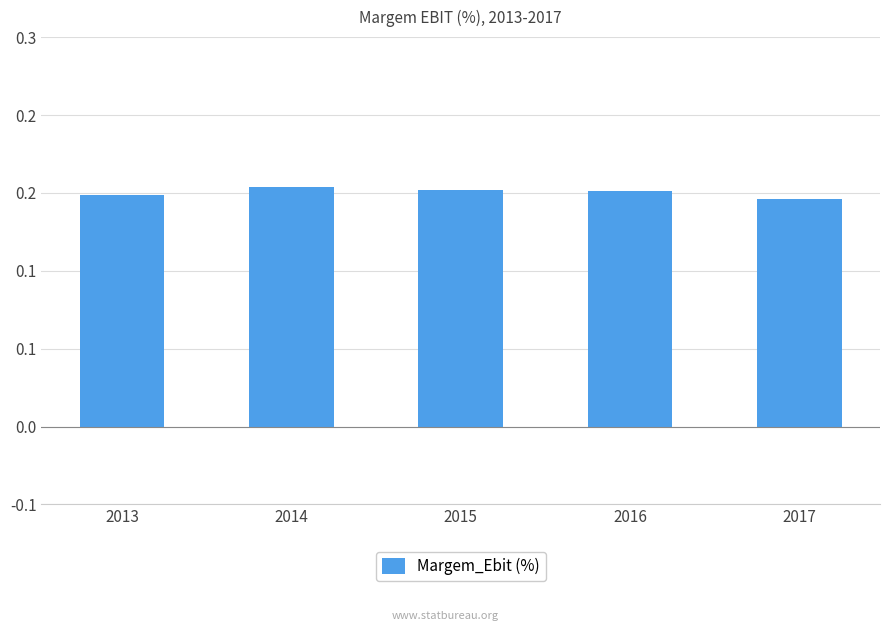

Are the bars horizontal?

No